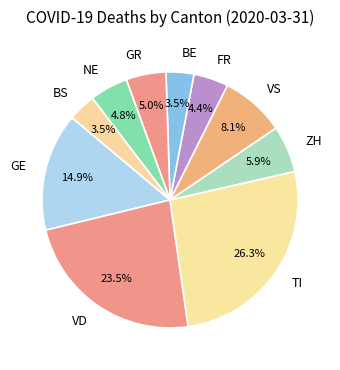

What is the ratio of the value at GE to the value at GR?

3.0